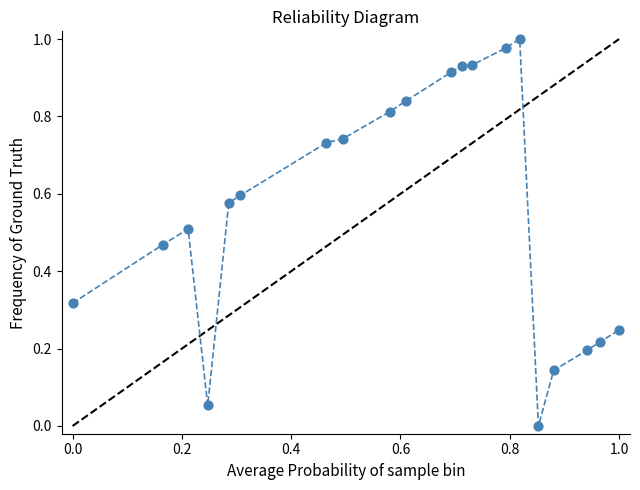

How many points are shown in the scatter plot?

20